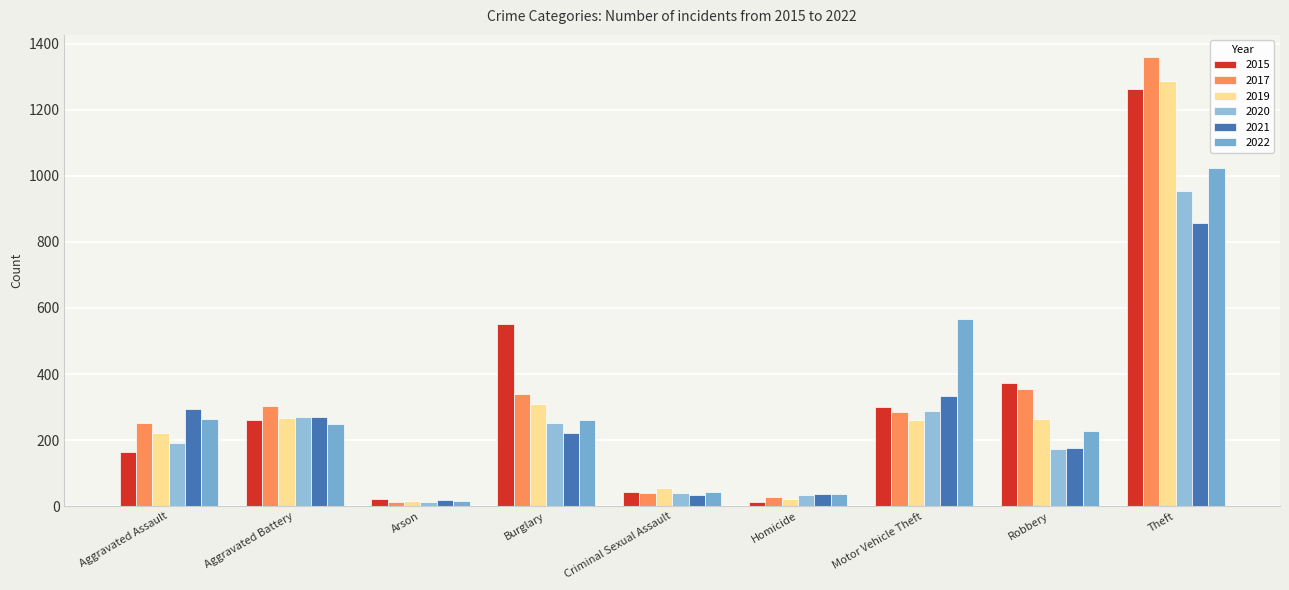

What are all the series names shown in the legend?

2015, 2017, 2019, 2020, 2021, 2022